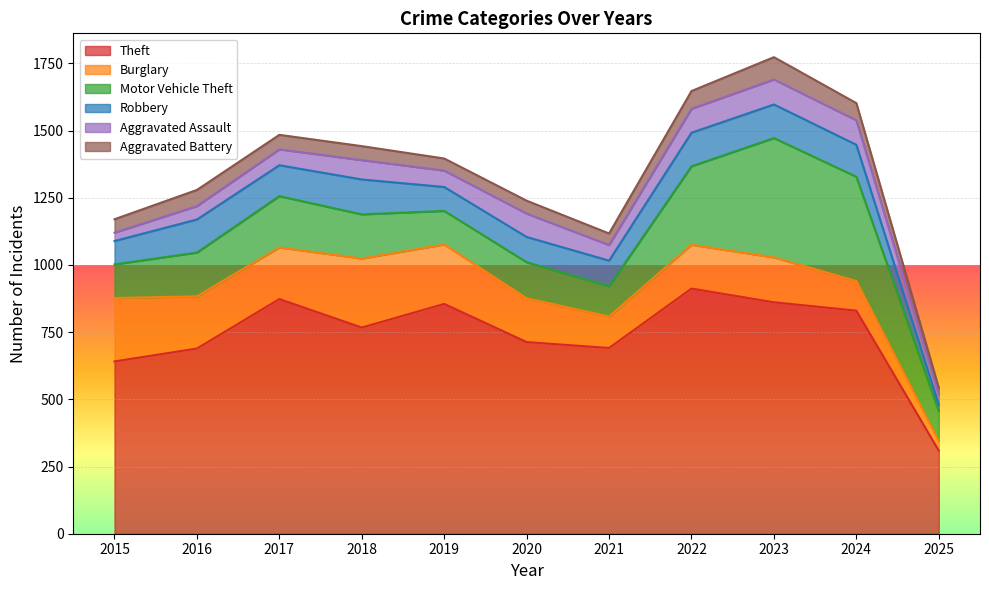

Which series has the largest total across all categories?

Theft